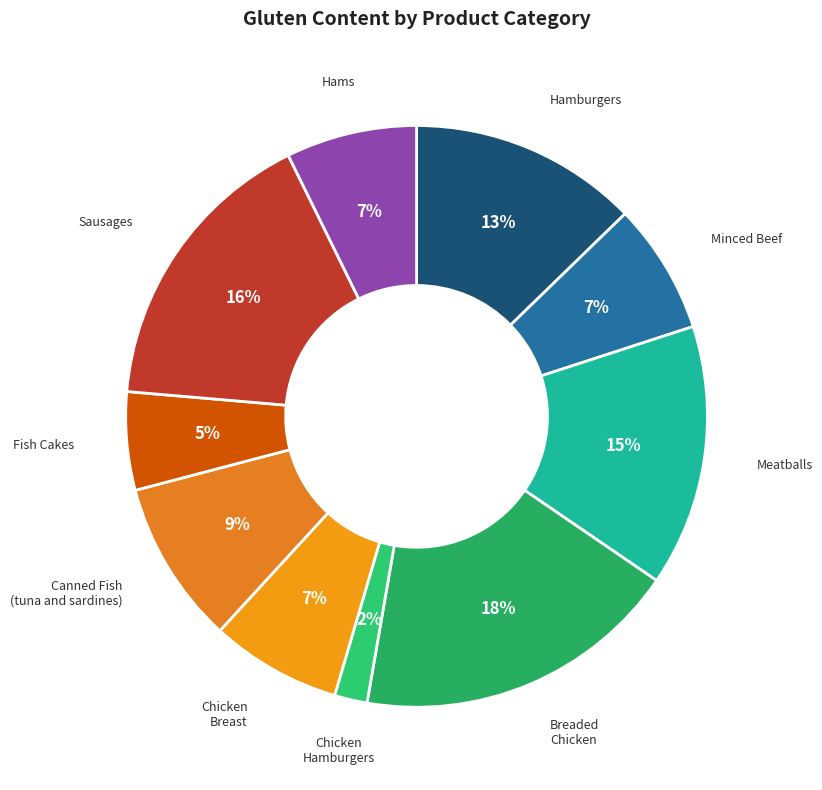

Is it true that Canned Fish (tuna and sardines) is 14% of the pie?

False